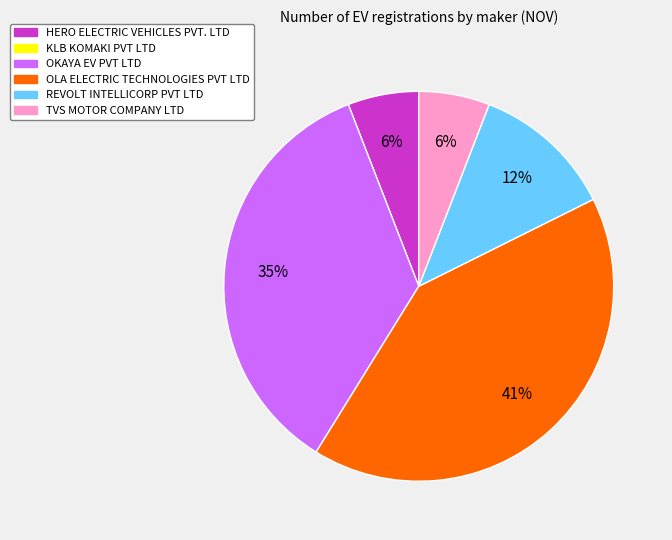

To the nearest percent, what is the difference between the largest and smallest slice percentages?

35%